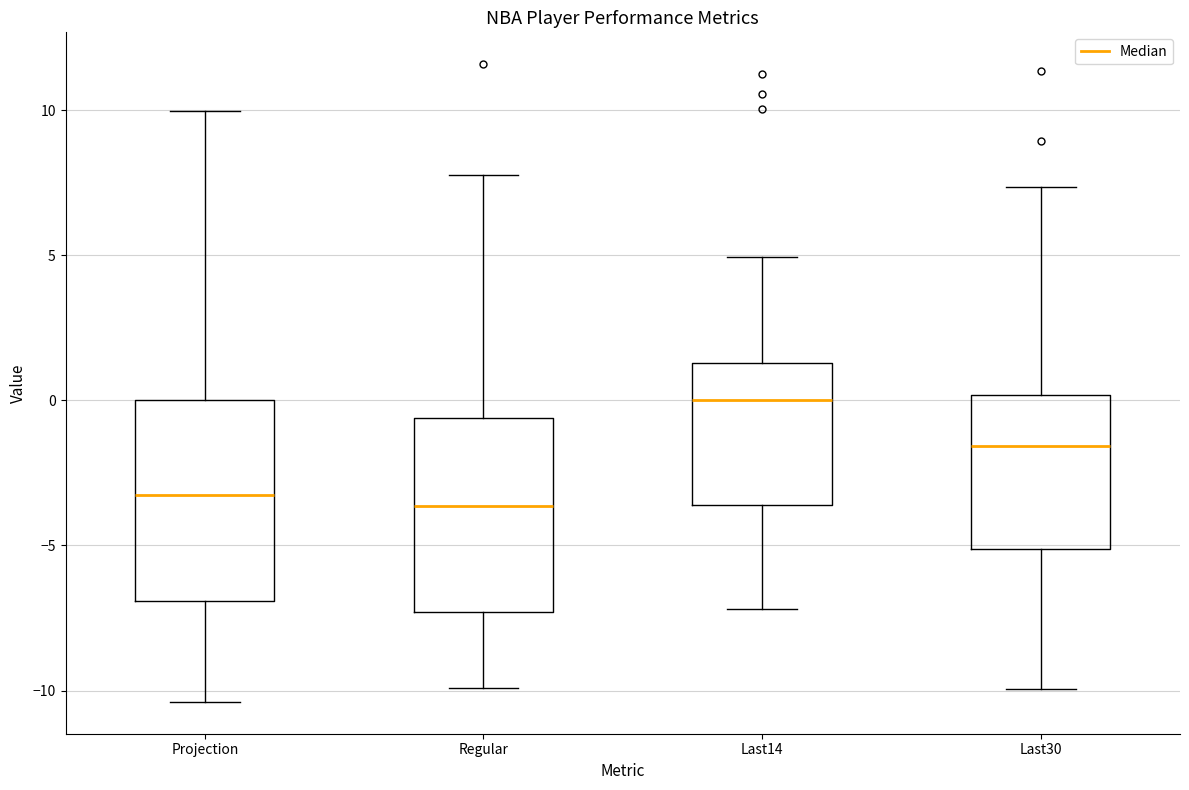

Where does the upper whisker of the box for Projection end on the y-axis? The values are not printed on the chart, so give them approximately, as read against the axis.

10.0